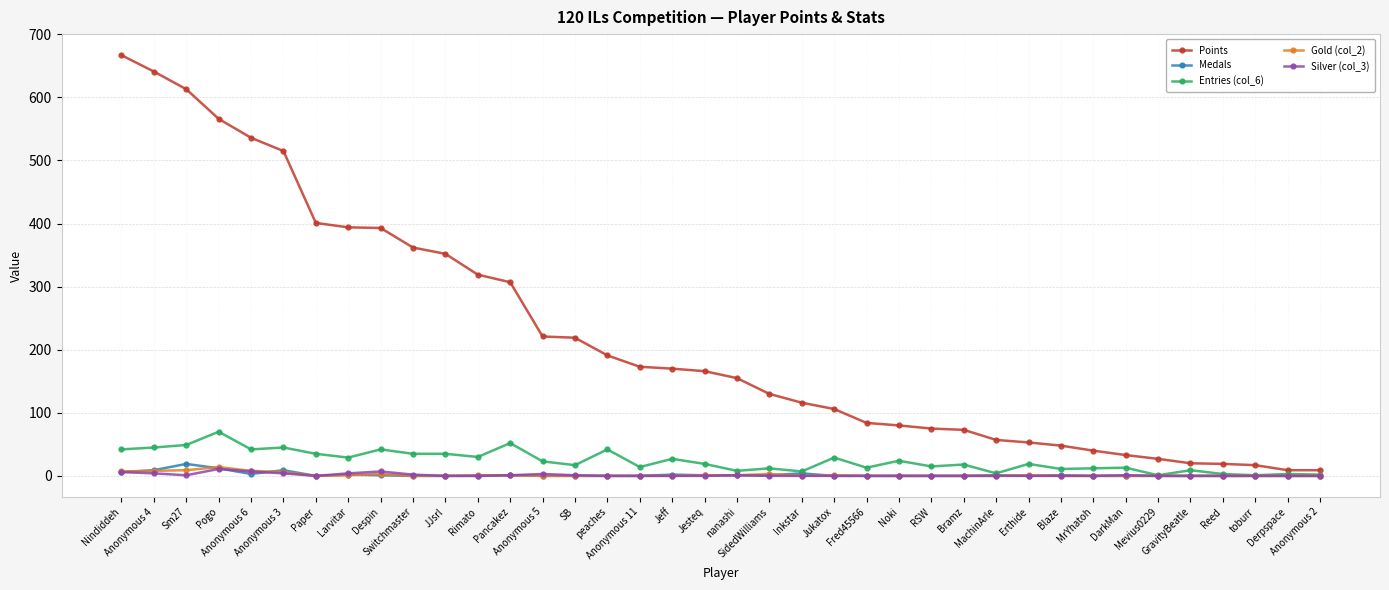

What is the greatest value displayed?

667